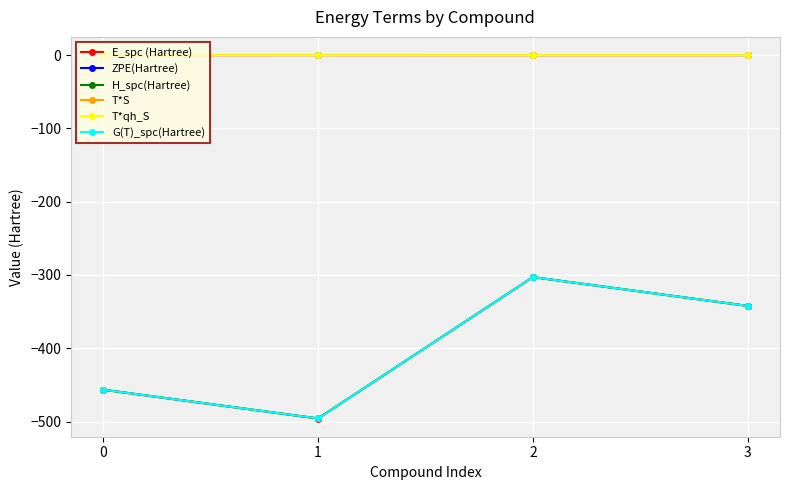

True or false: E_spc (Hartree) and T*S cross at least once.

False